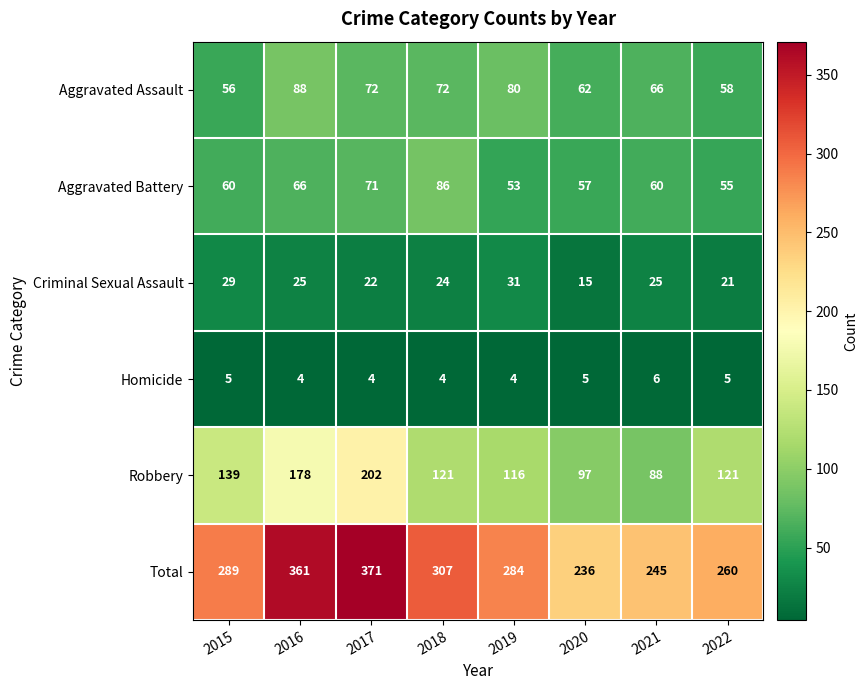

Read the Criminal Sexual Assault value at 2015, to the nearest 10.

30